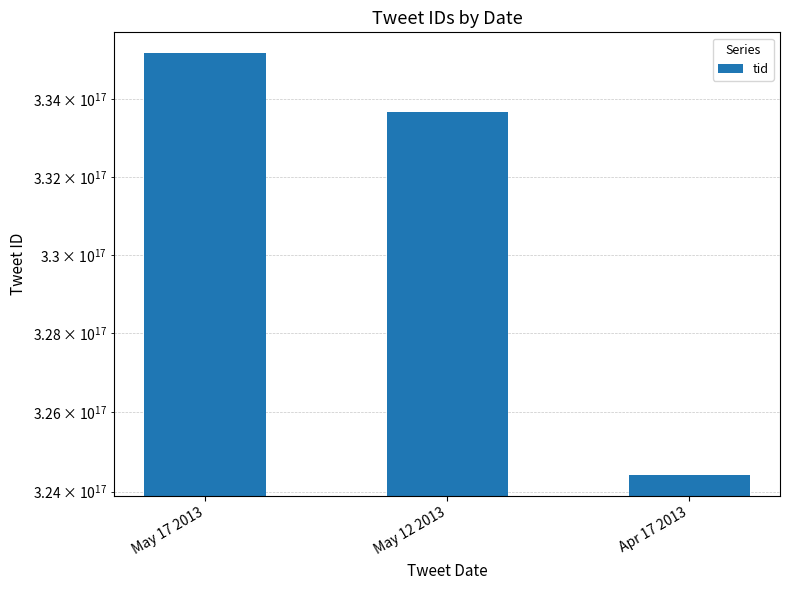

What is the label of the 3rd bar from the left?

Apr 17 2013